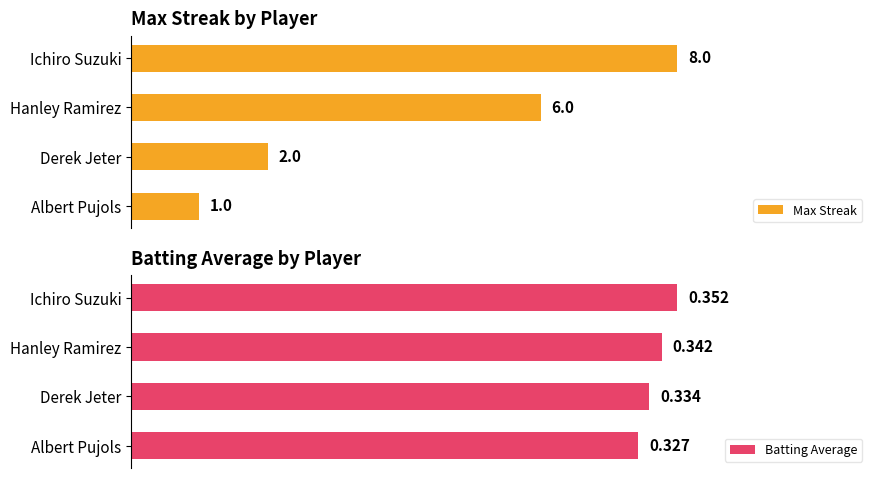

Reading left to right, transcribe all the data shown in this chart.

Max Streak: 0=8.0	1=6.0	2=2.0	3=1.0
Batting Average: 0=0.4	1=0.3	2=0.3	3=0.3